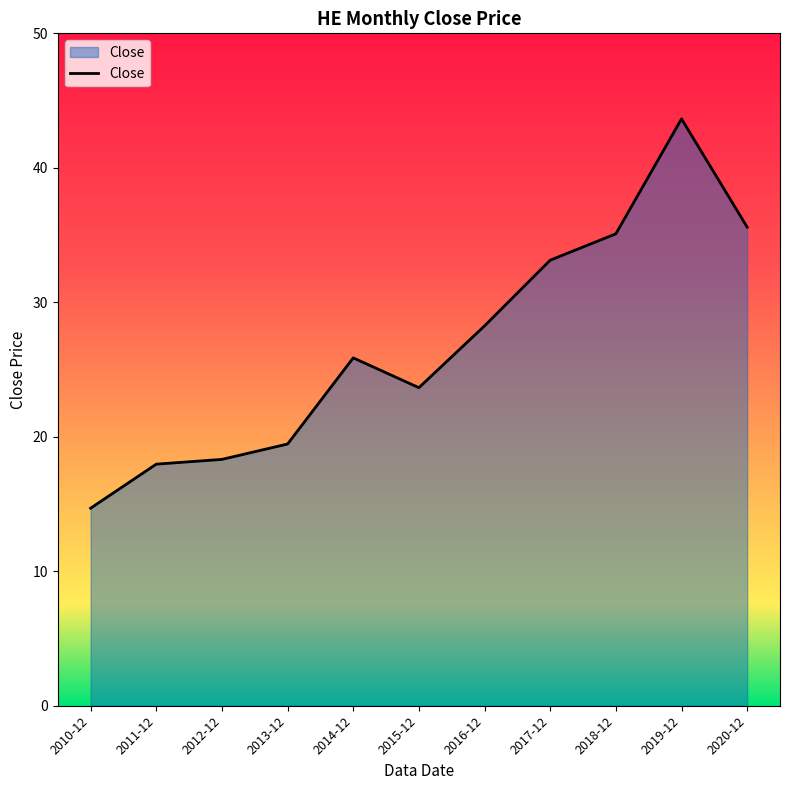

What is the sum of the values at 2011-12 and 2017-12?

51.1